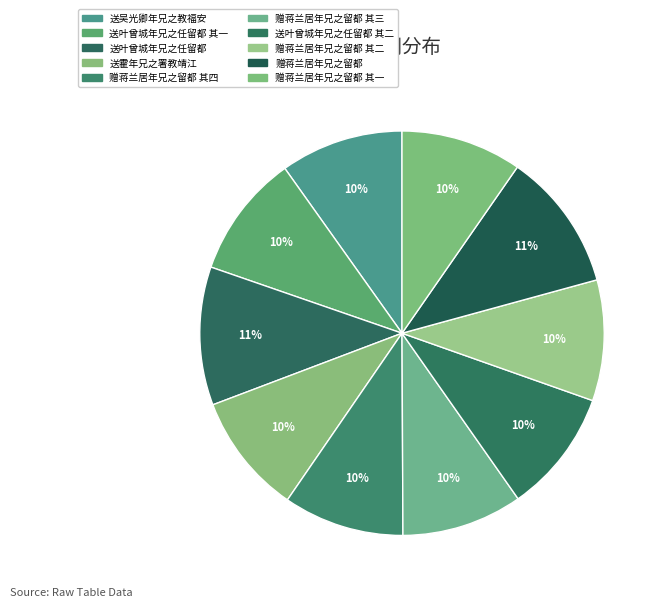

What portion of the pie excludes 赠蒋兰居年兄之留都 其三?

90.3%